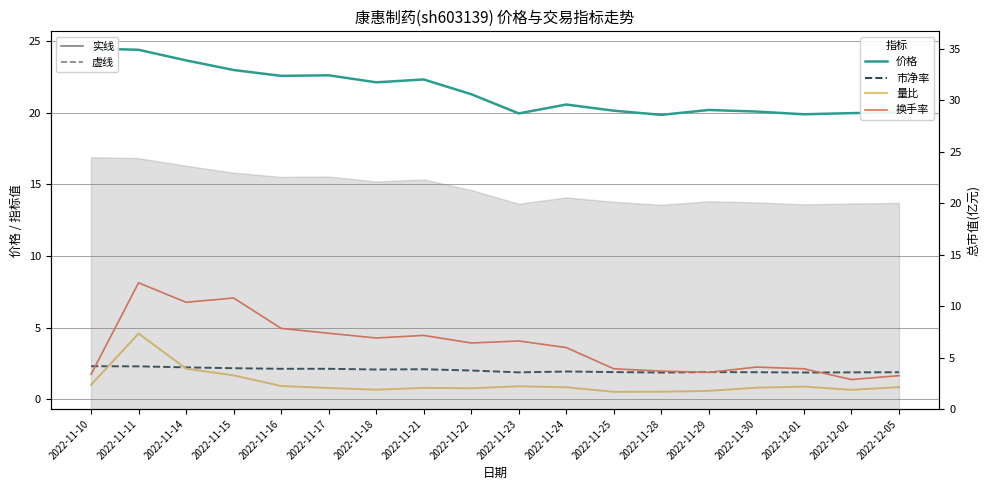

List the series in order of their peak value, highest first.

价格, 换手率, 量比, 市净率